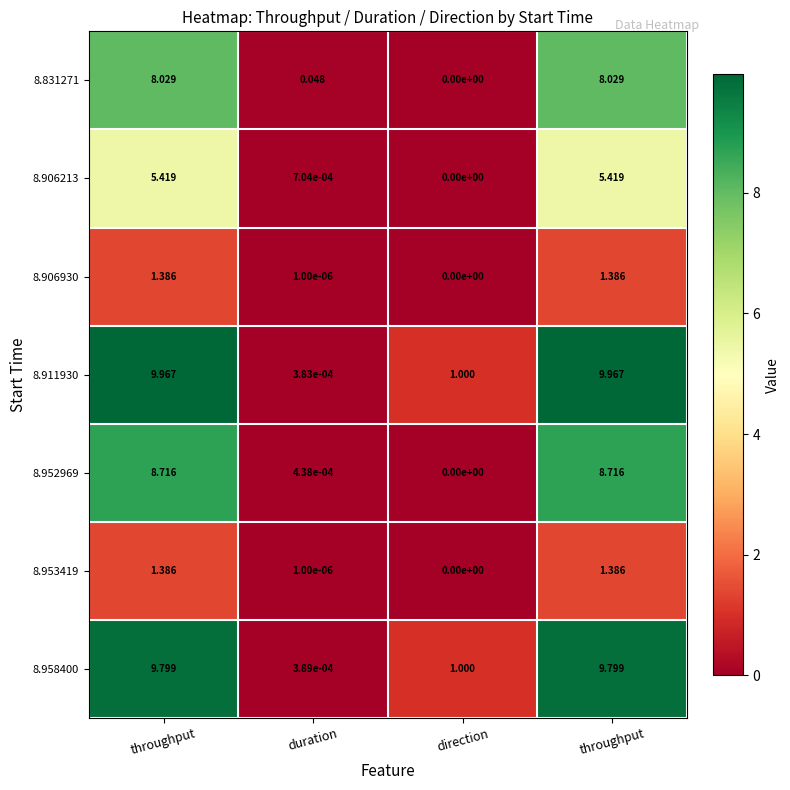

How many values in the 8.958400 series exceed 9?

2